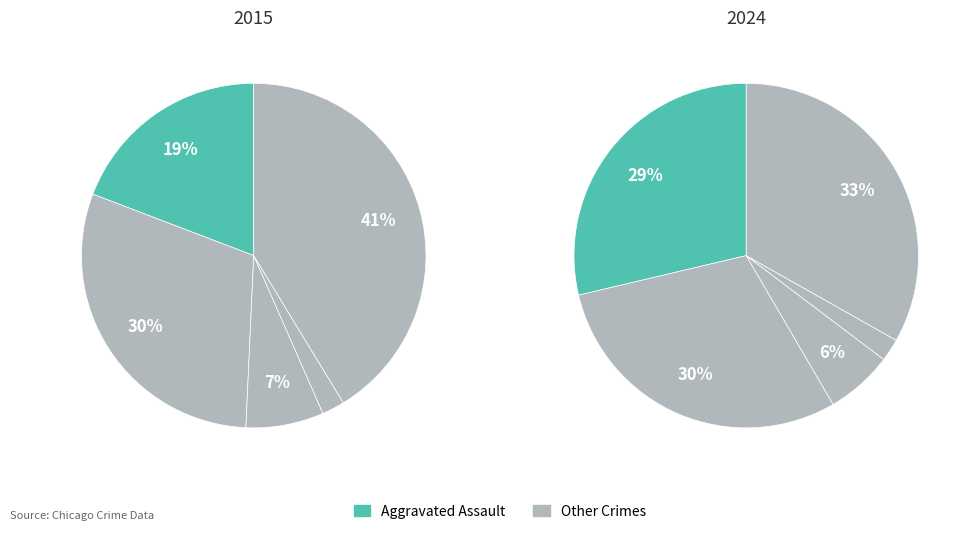

To the nearest percent, what portion does Aggravated Assault represent?

29%